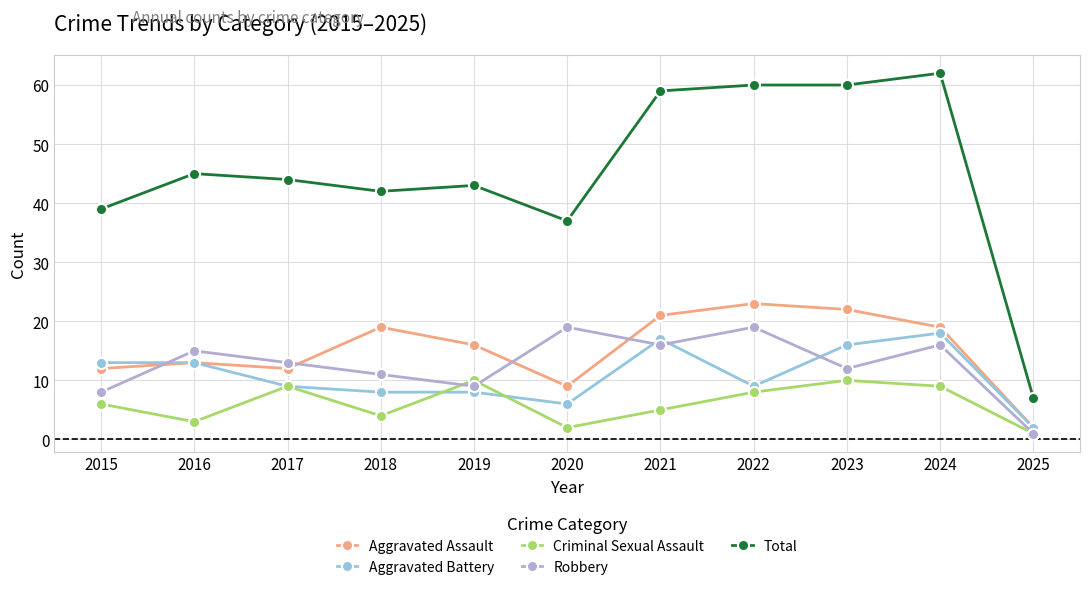

Is this an area chart (filled region under the line)?

No